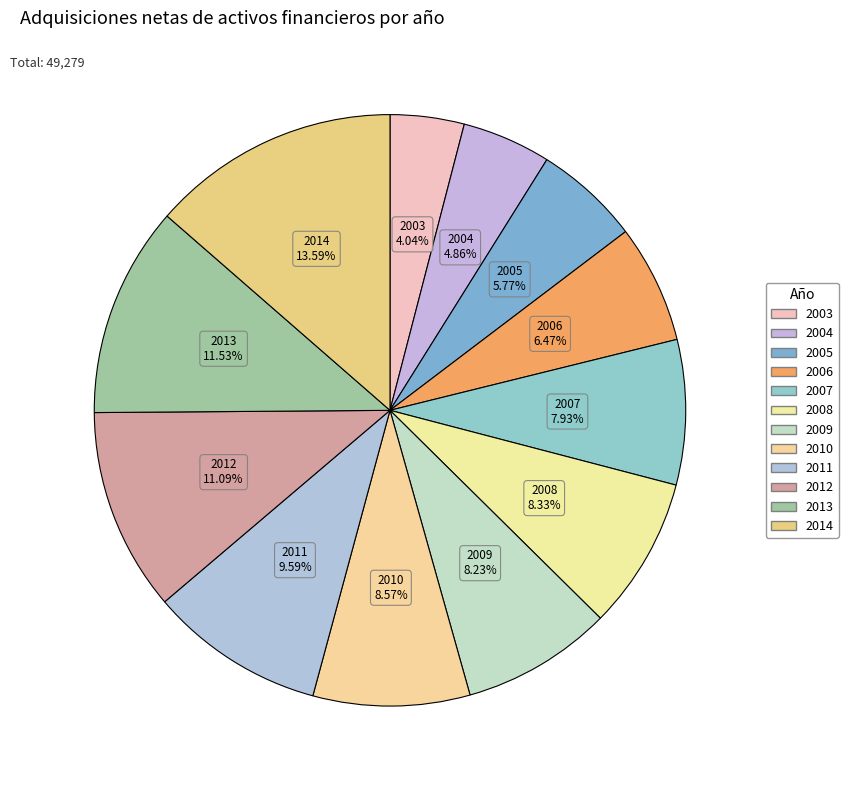

To the nearest percent, what is the combined percentage of 2005 and 2012?

17%